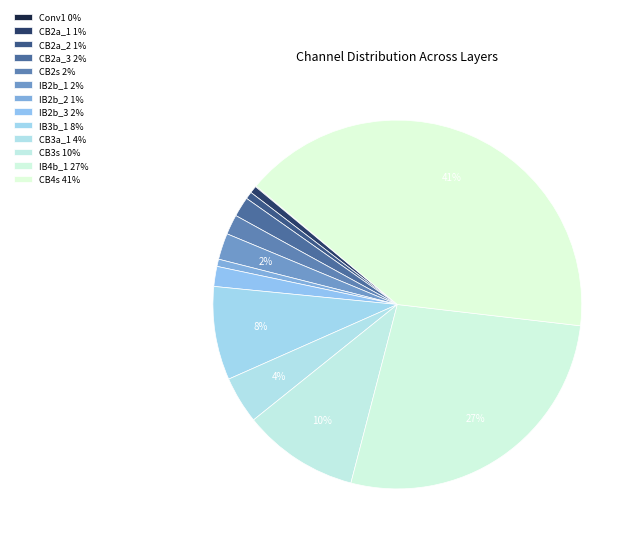

What portion of the pie excludes IB2b_2?

99.4%